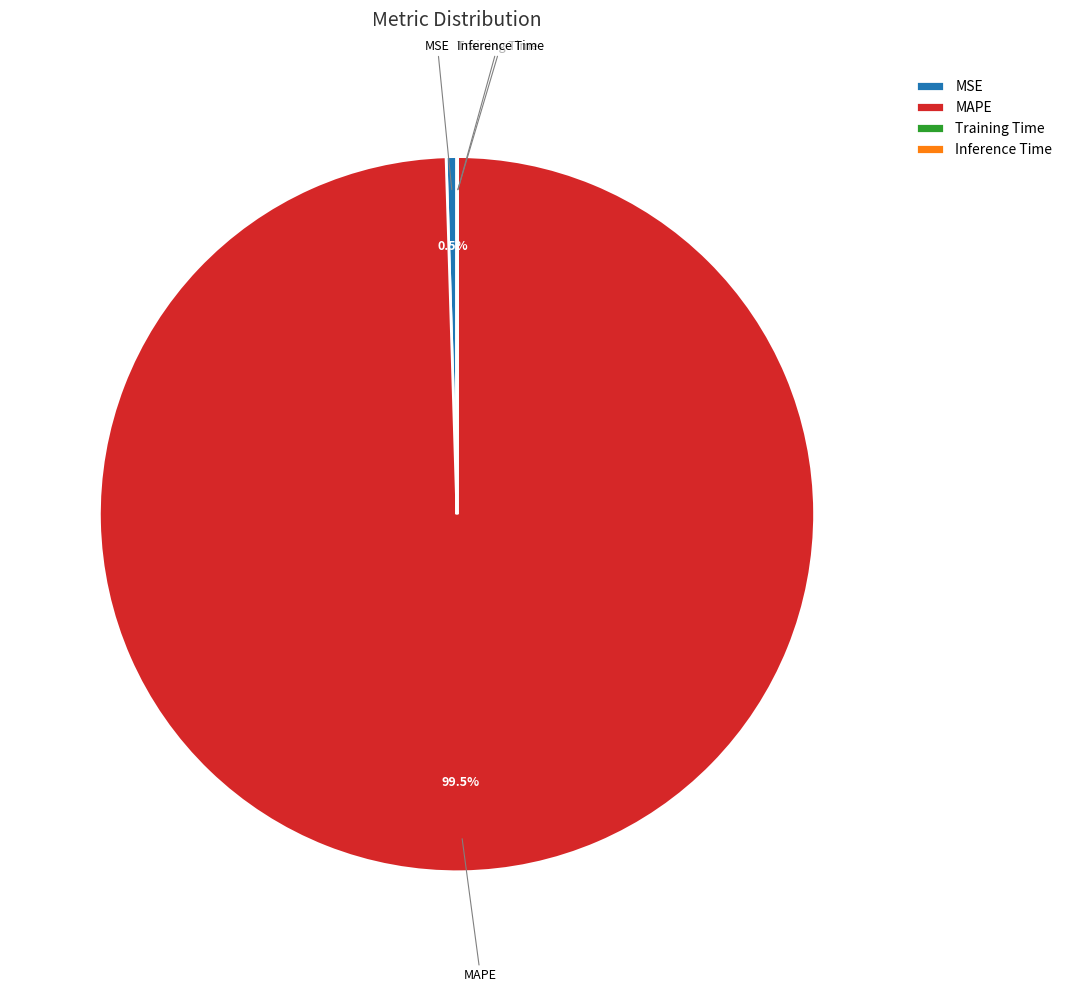

Do MSE and MAPE together represent more than half of the pie?

Yes